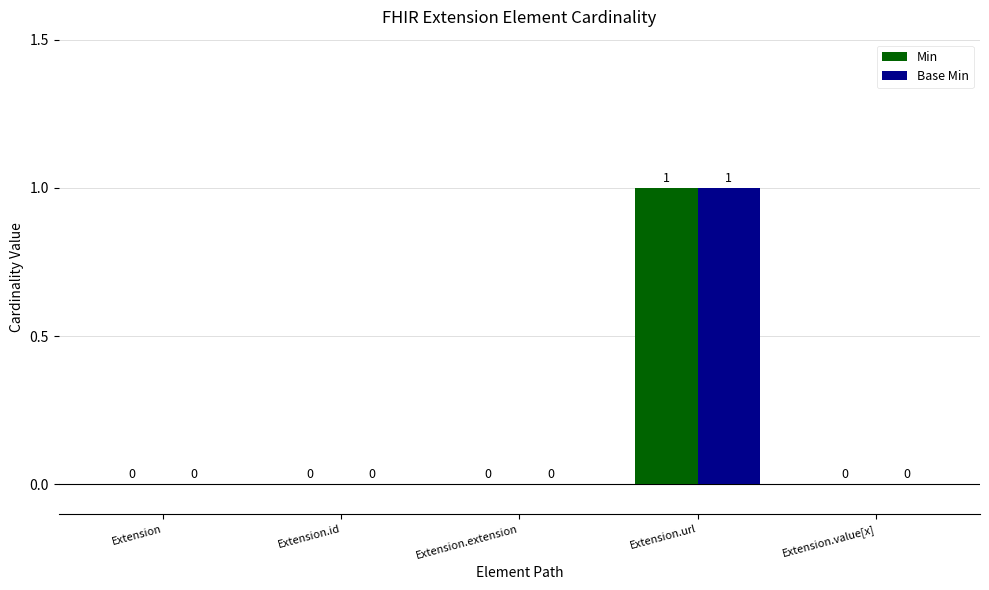

At which category does the chart reach its peak across all series?

Extension.url